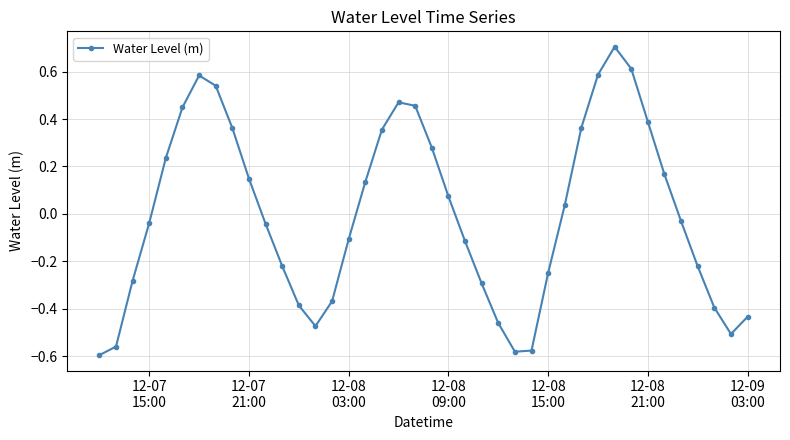

What is the maximum value shown in the chart?

0.7